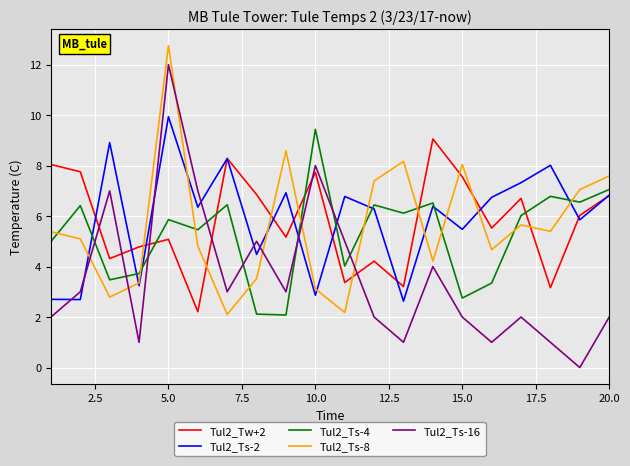

What is the difference between the second highest and second lowest values in the Tul2_Tw+2 series?

5.1